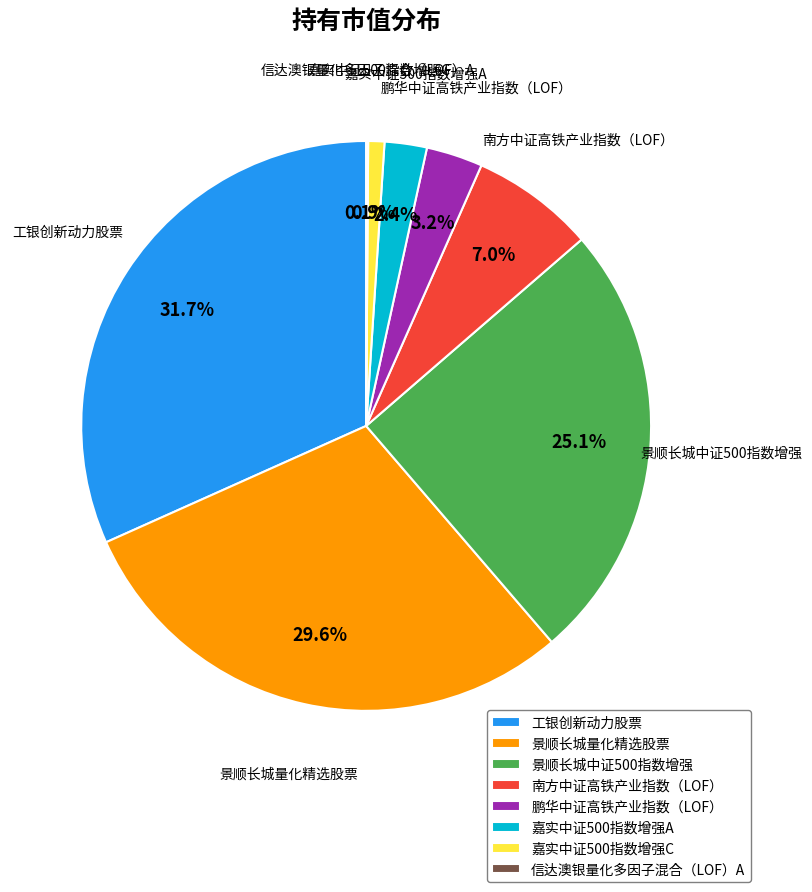

Is there any slice that represents more than half of the pie?

No